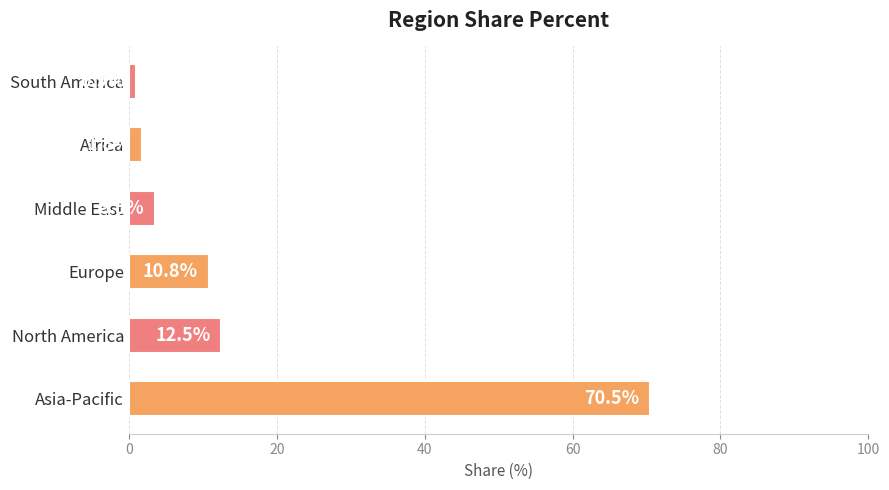

Rank the categories by value from highest to lowest.

Asia-Pacific, North America, Europe, Middle East, Africa, South America